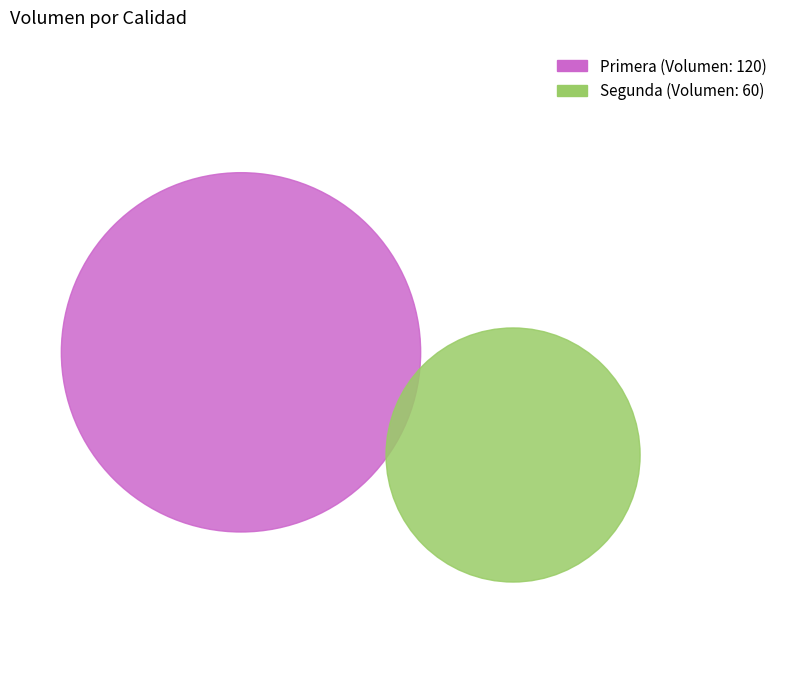

Does Primera represent more than half of the total?

Yes